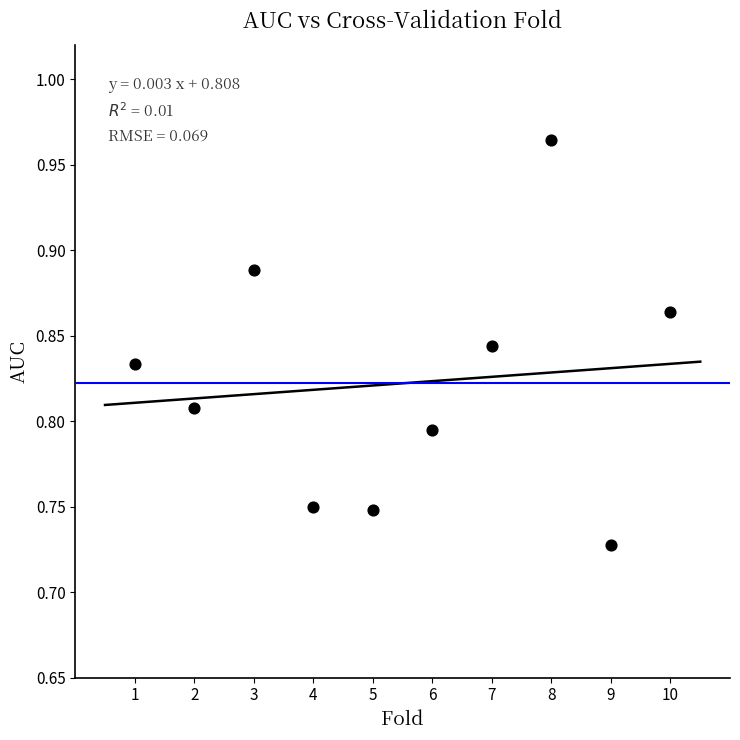

What is the average X value?

5.5